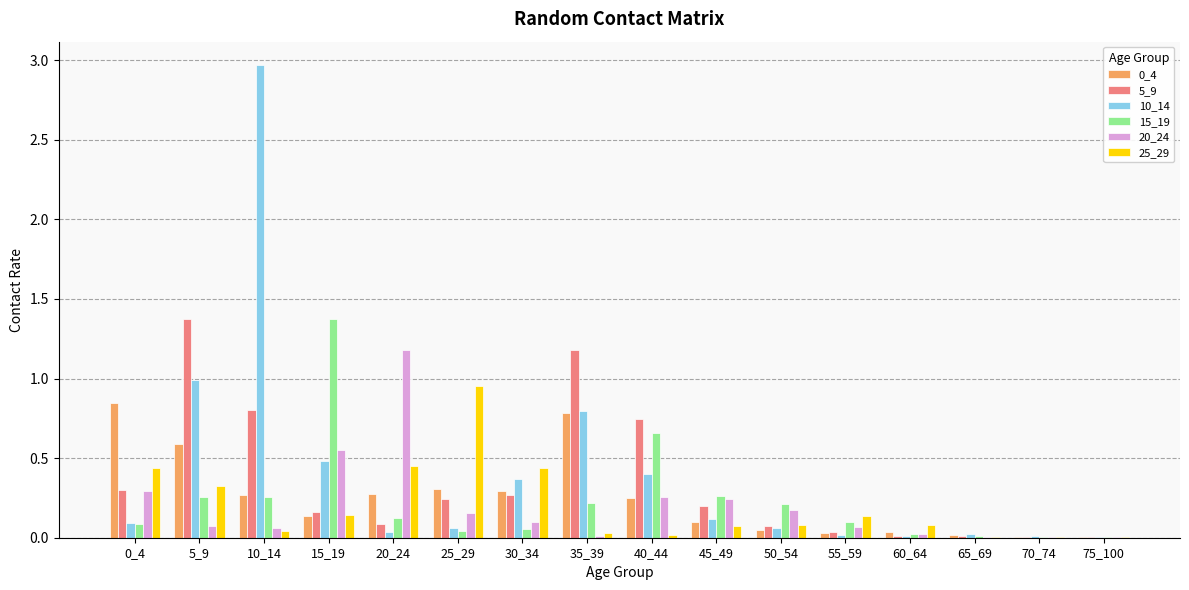

How many distinct data groups are displayed?

6